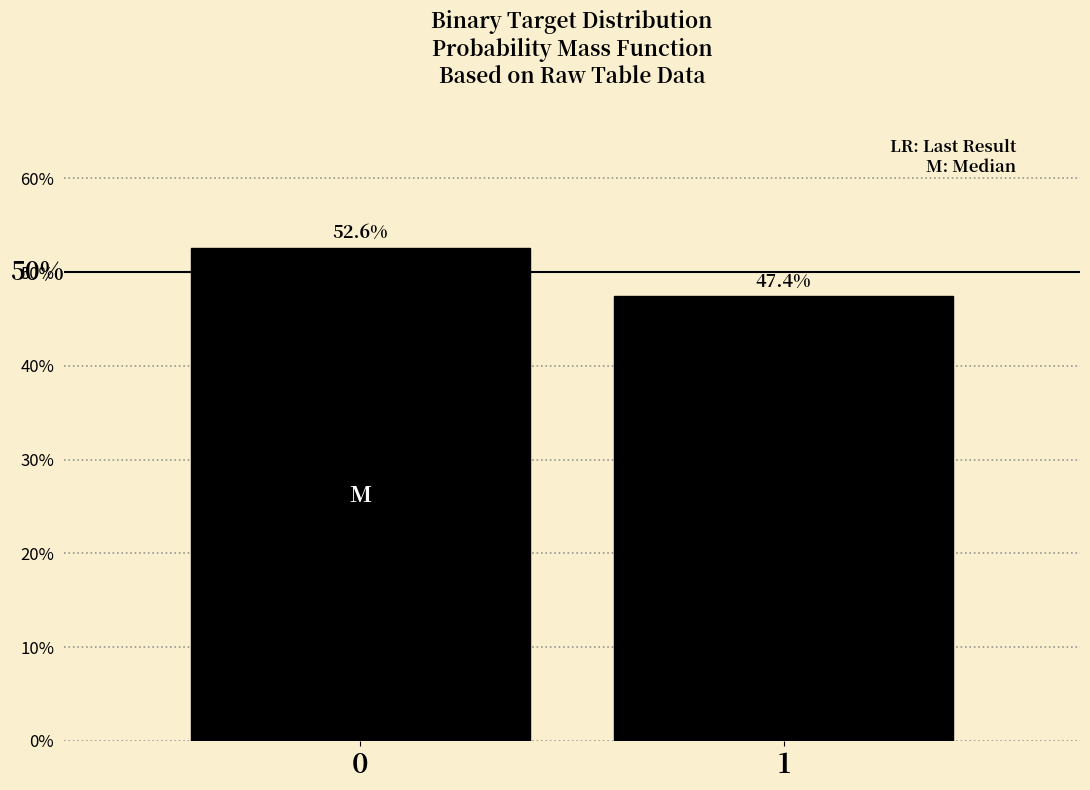

Are the bars horizontal?

No